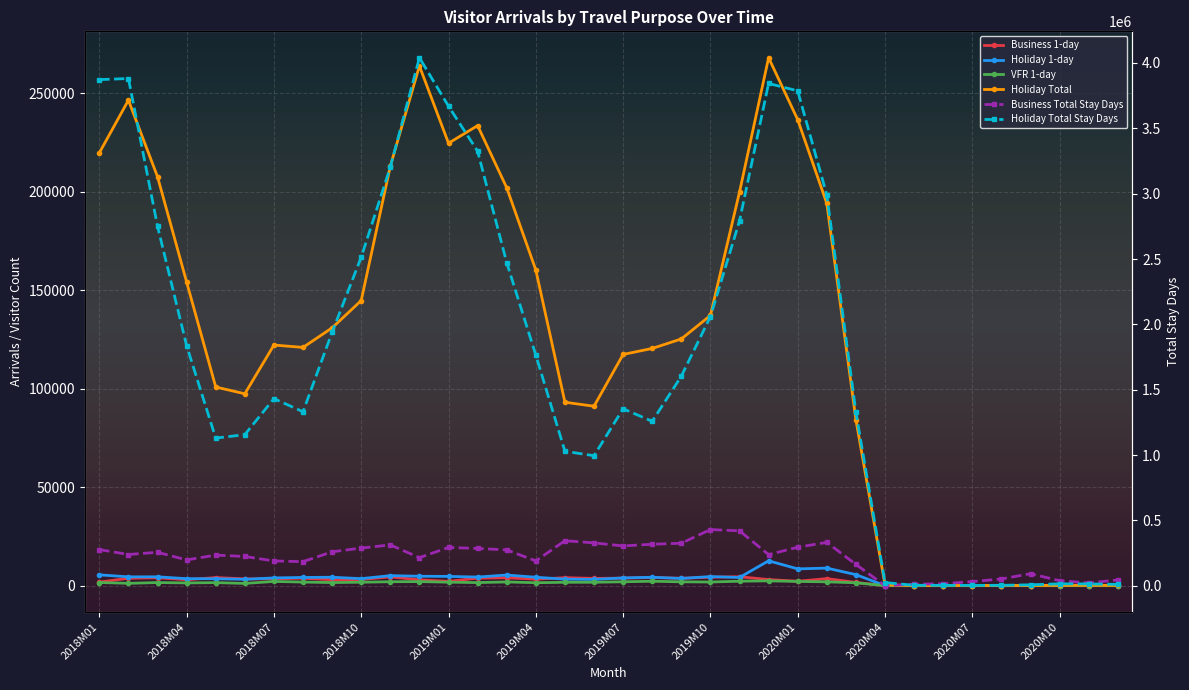

What is the label of the 27th point from the right?

2018M10